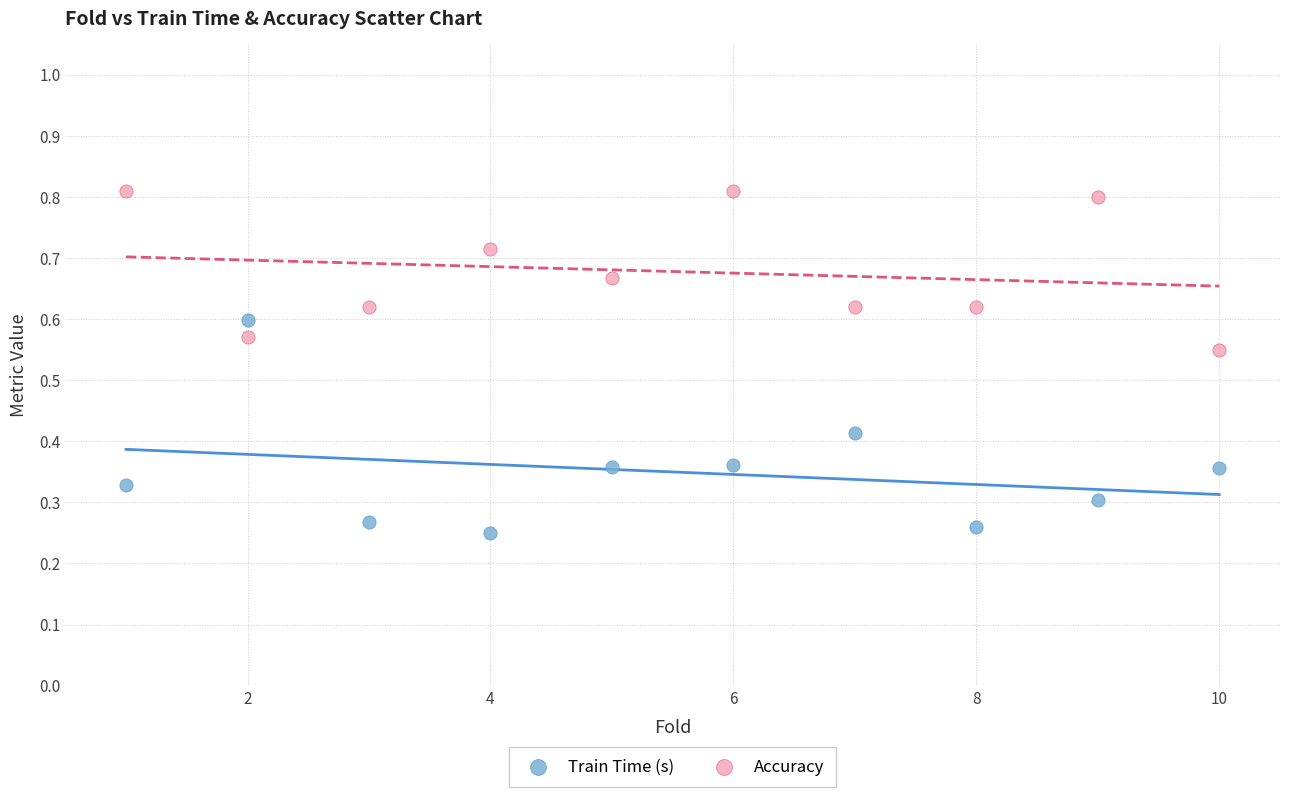

Which series reaches the maximum Y coordinate?

Accuracy